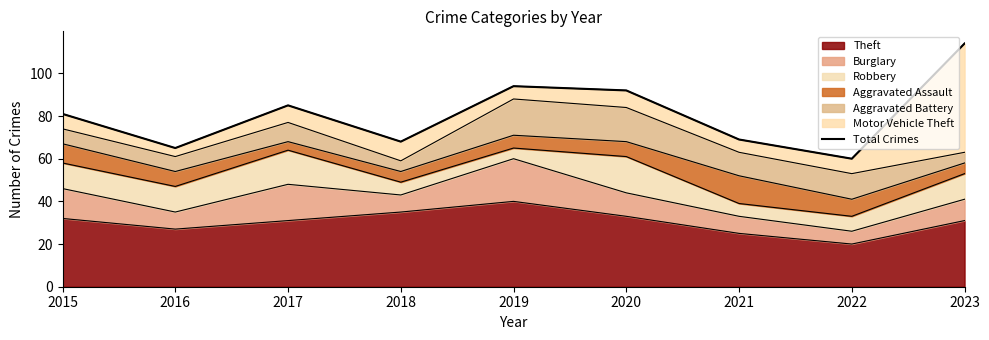

What is the approximate value at 2021, to the nearest 5?

70